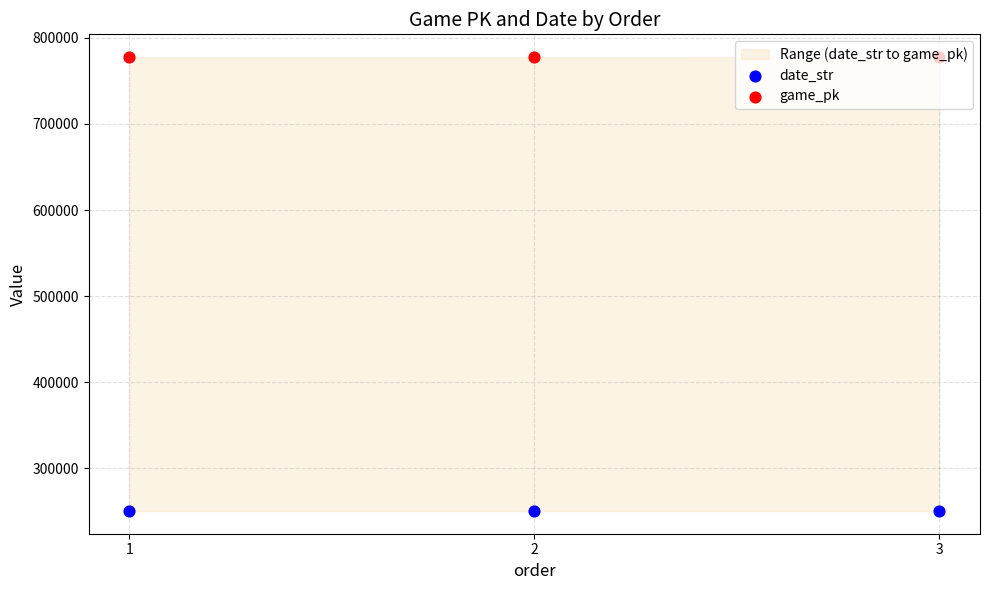

At which category is the sum across all series the highest?

3